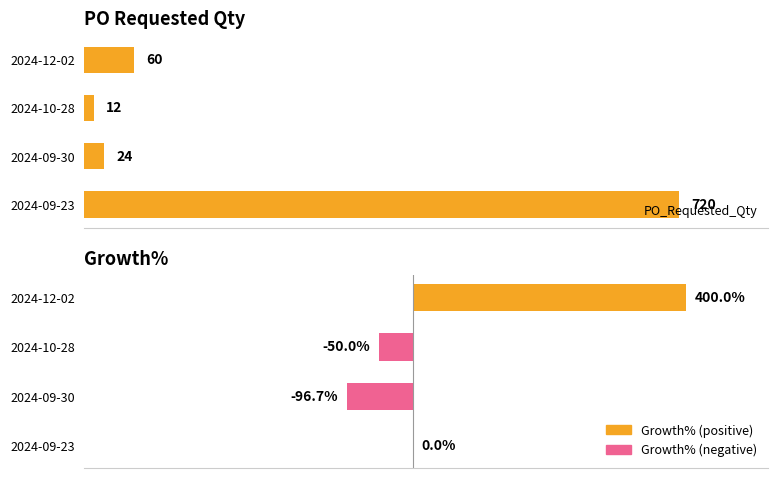

True or false: Growth% has a value of 0.0 at 2024-09-23.

True